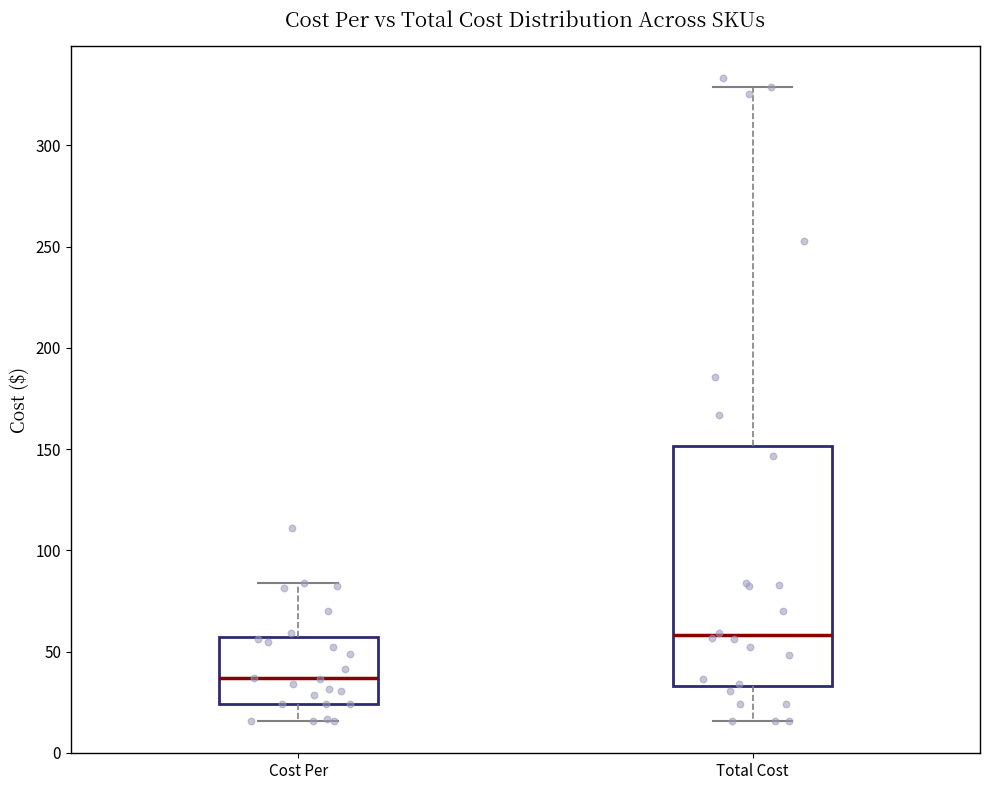

Reading left to right, transcribe this box plot: for each box, give where its median line is, the range the box spans, and where its two whiskers end, as read against the y-axis. The values are not printed on the chart, so give them approximately, as read against the axis.

Cost Per: median 35, box 25 to 55, whiskers 15 to 85
Total Cost: median 60, box 35 to 150, whiskers 15 to 330